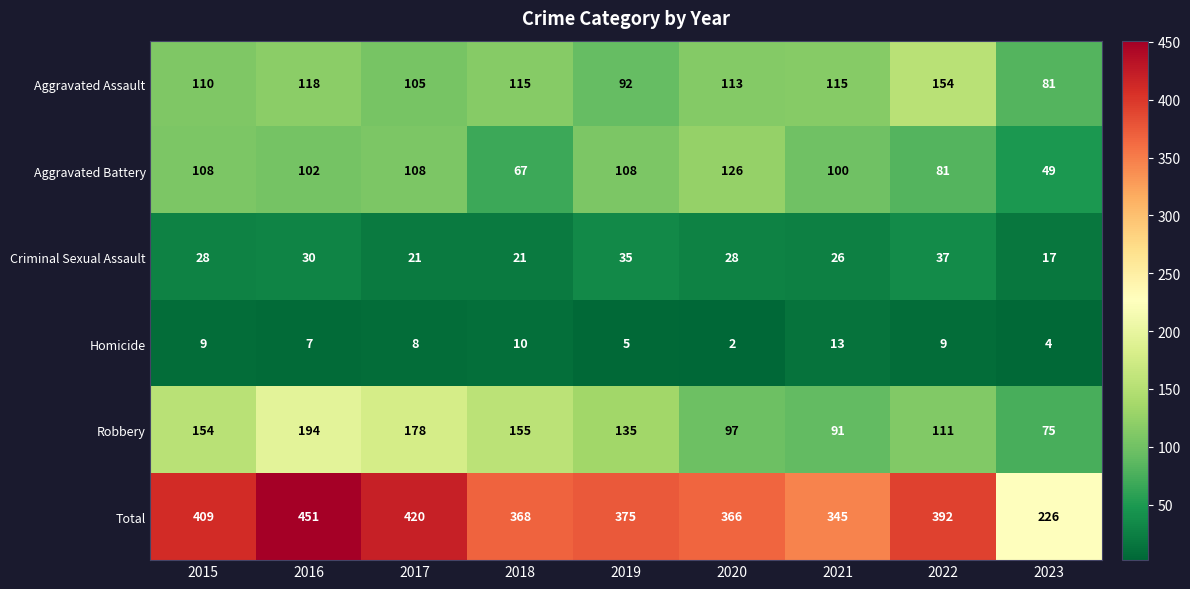

Count the Criminal Sexual Assault values in the range 21 to 30.

6